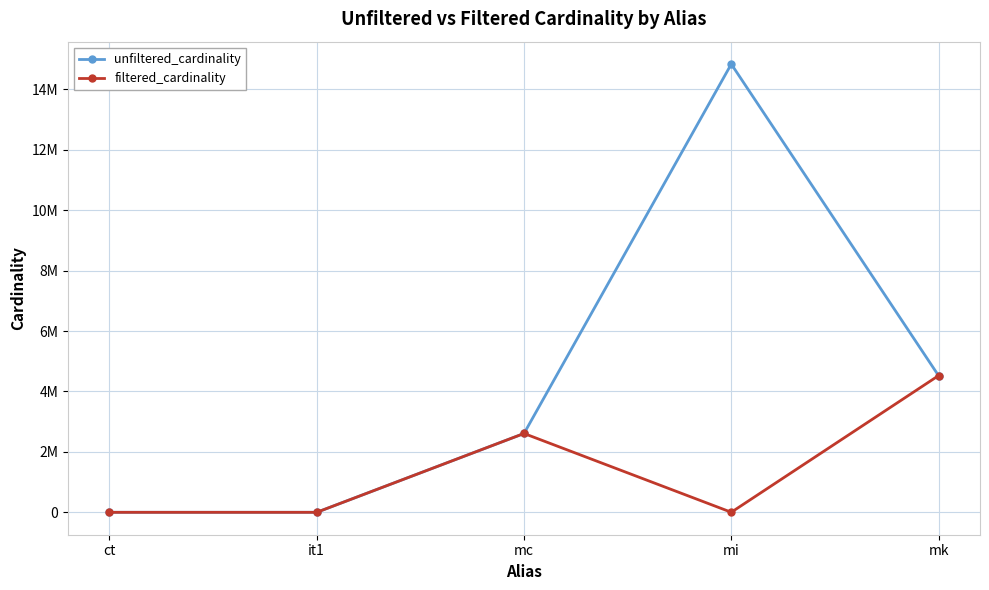

Reading left to right, transcribe all the data shown in this chart.

unfiltered_cardinality: 4	113	2609129	14835720	4523930
filtered_cardinality: 4	1	2609129	1771	4523930